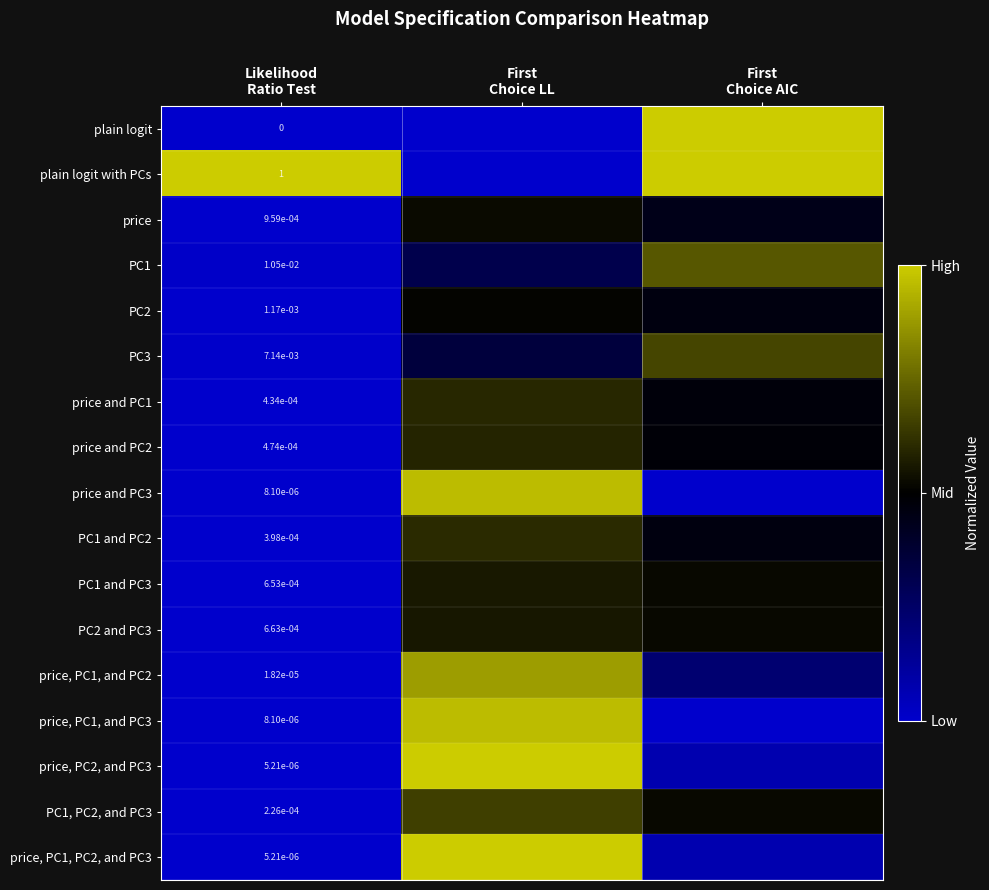

Which series changed the most between Likelihood Ratio Test and First Choice AIC?

plain logit